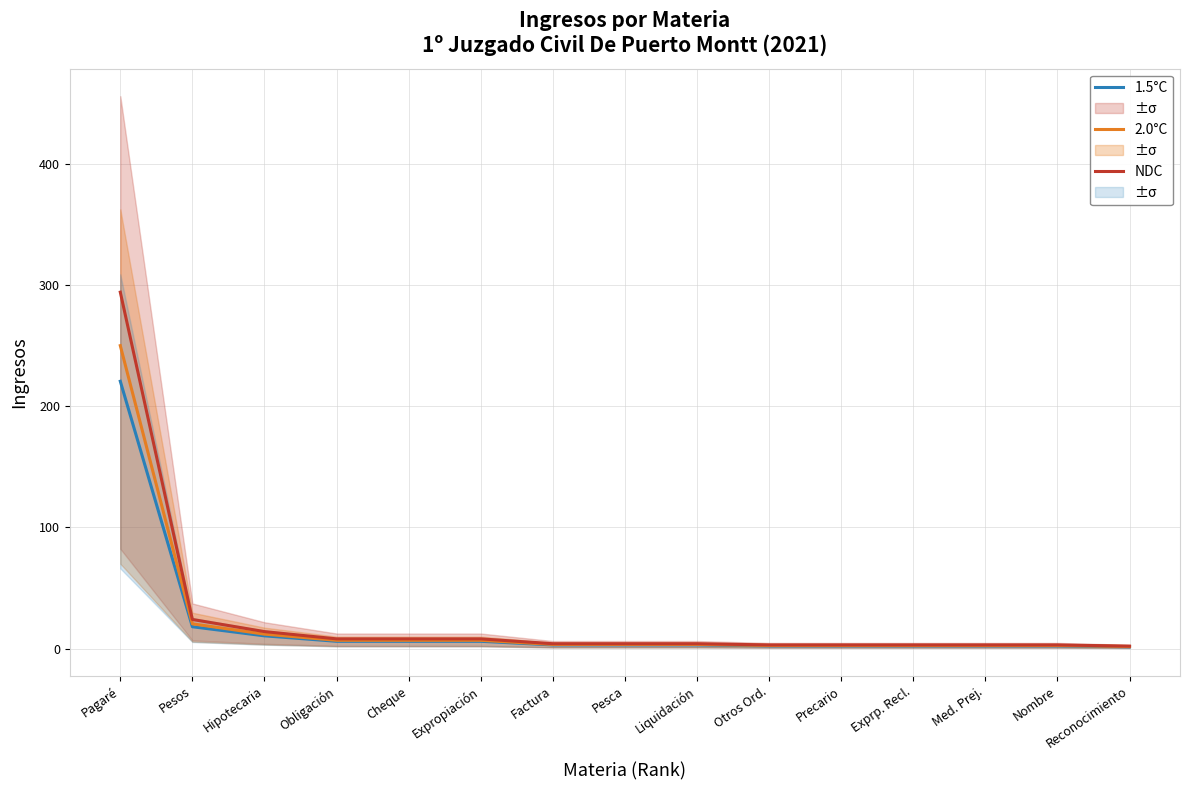

Where is 2.0°C nearest to the value 125?

Pesos